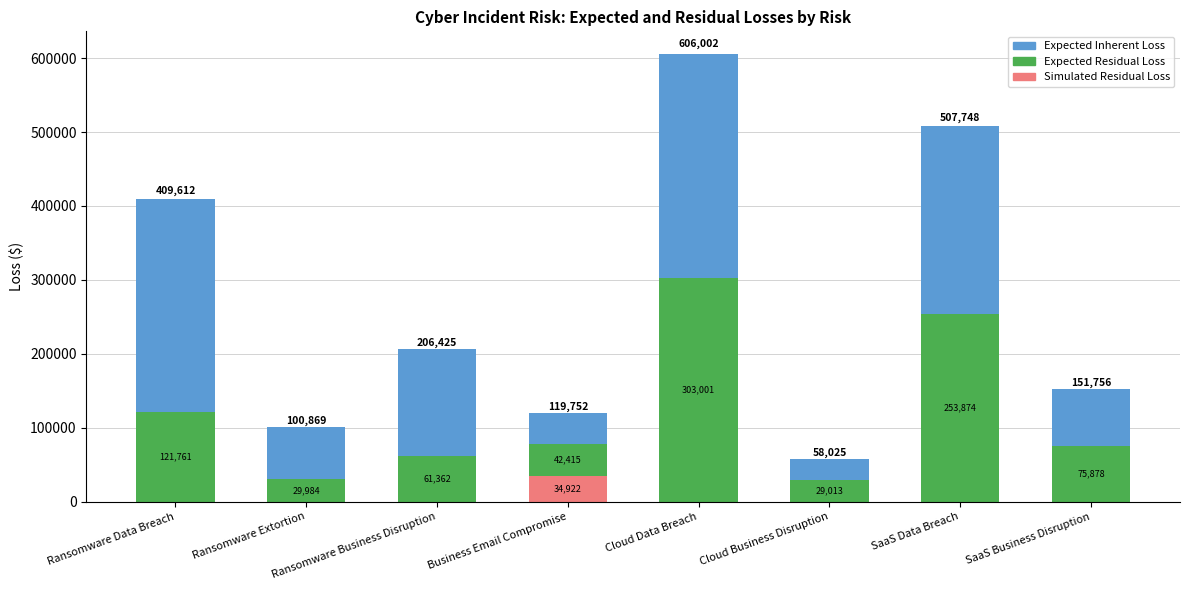

What is the highest value of the Simulated Residual Loss series?

34921.7